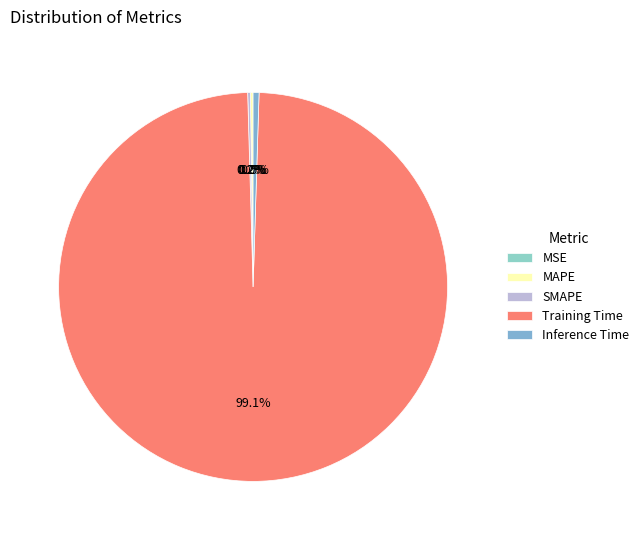

Is Training Time the majority of the pie?

Yes